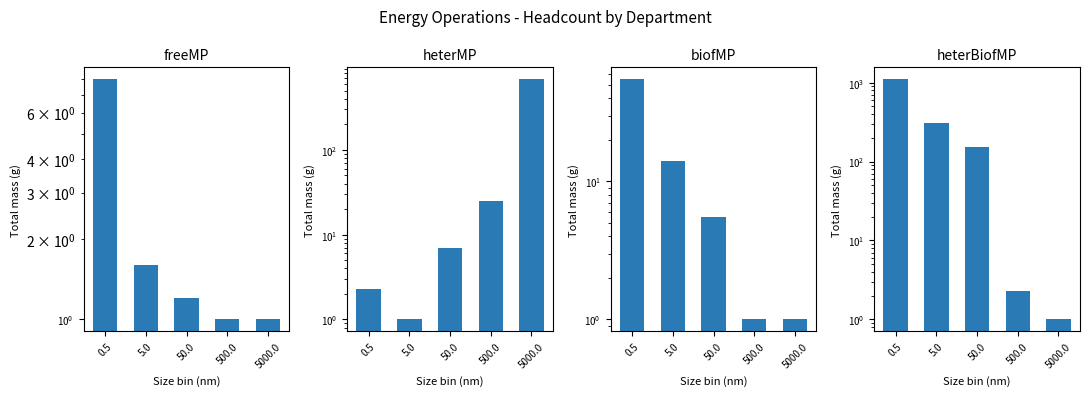

What is the approximate value of Physical Power Confirmations at 500.0?

1.0